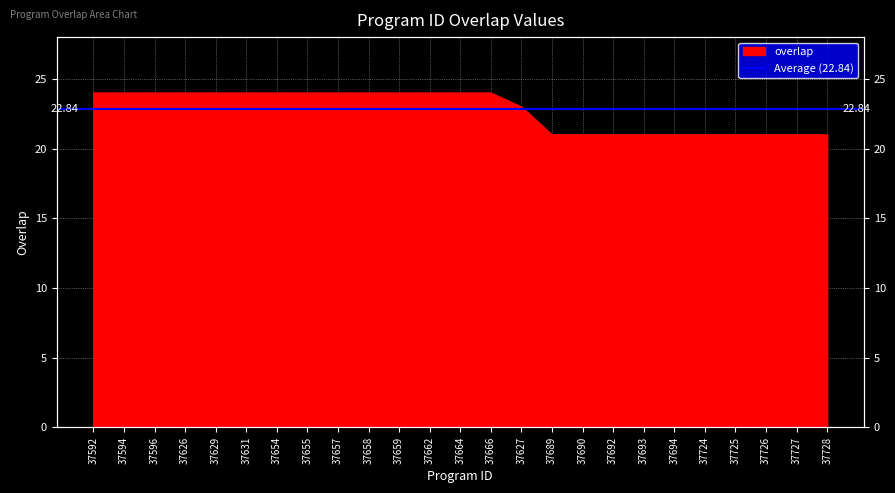

Read the value at 37666.

24